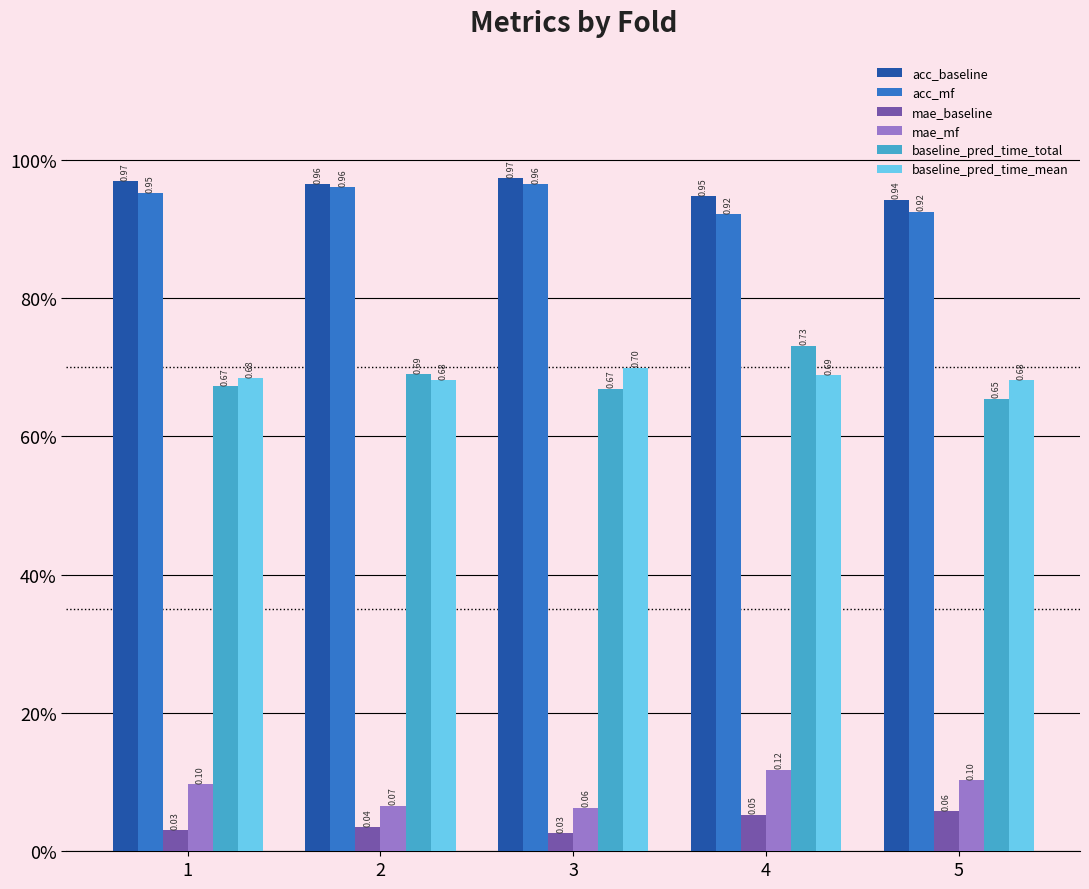

What are all the series names shown in the legend?

acc_baseline, acc_mf, mae_baseline, mae_mf, baseline_pred_time_total, baseline_pred_time_mean